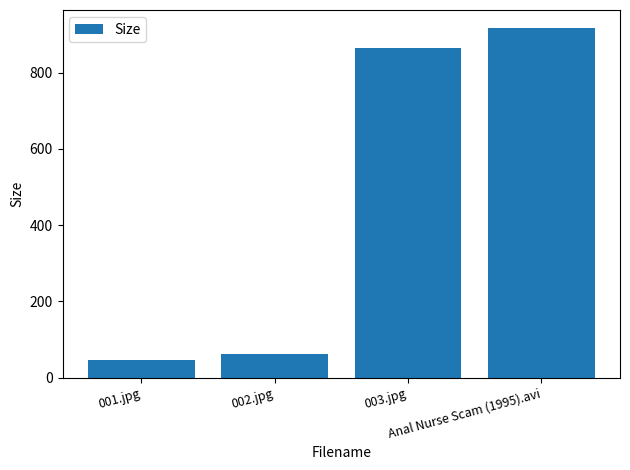

At which label is the value closest to 481?

003.jpg